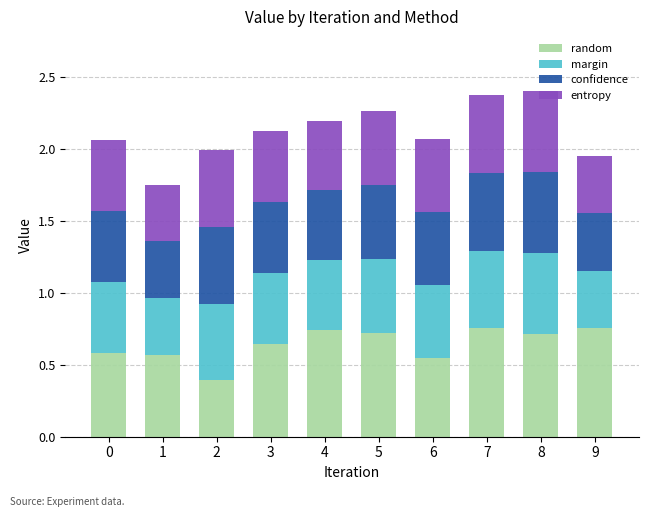

What is the total value across all series at 9?

2.0